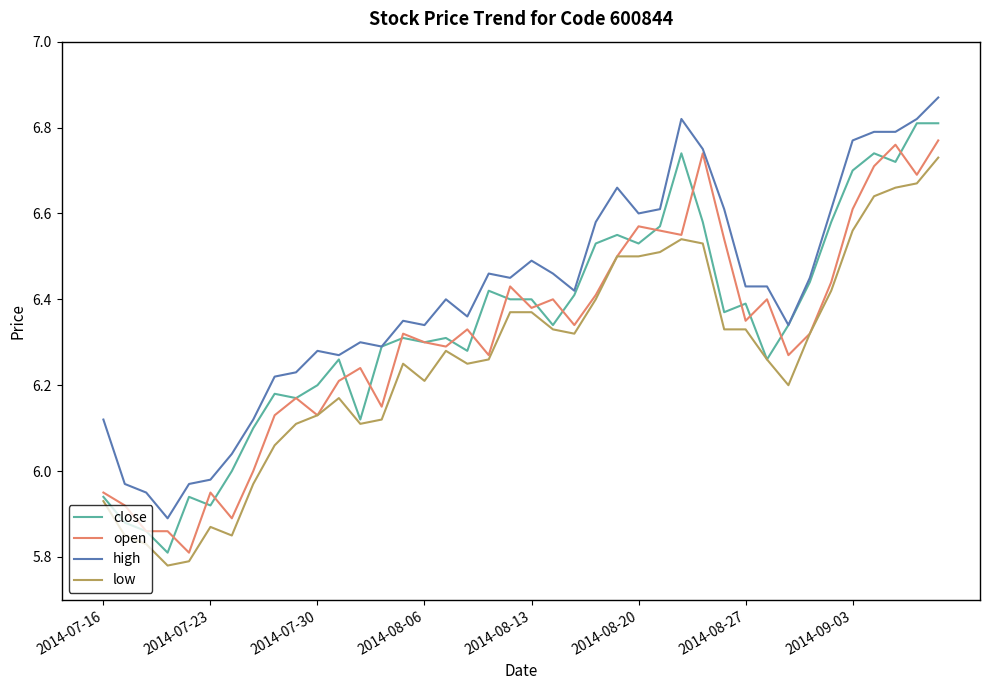

True or false: low and high cross at least once.

False